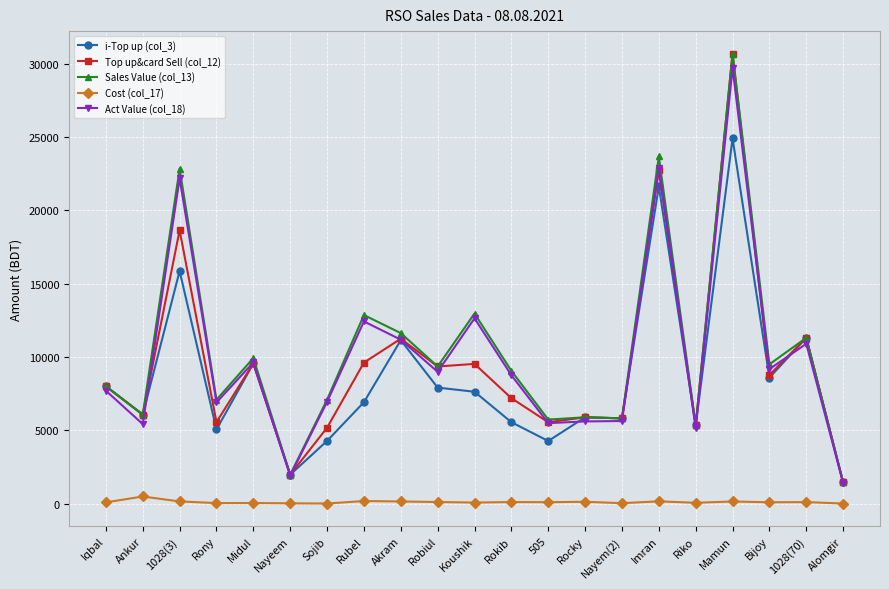

At how many categories does at least one series exceed 19521?

3